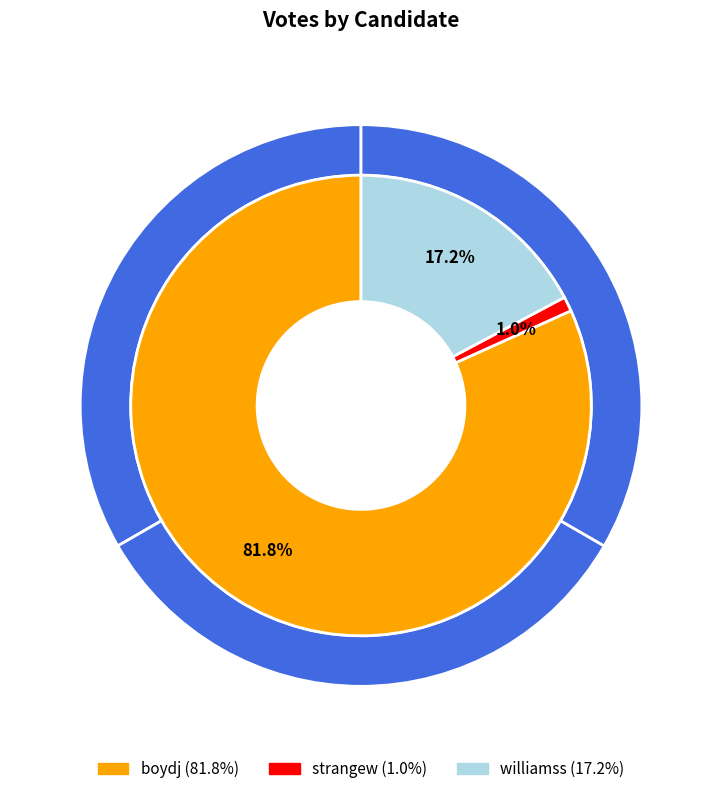

Which category has the smallest portion of the pie?

strangew